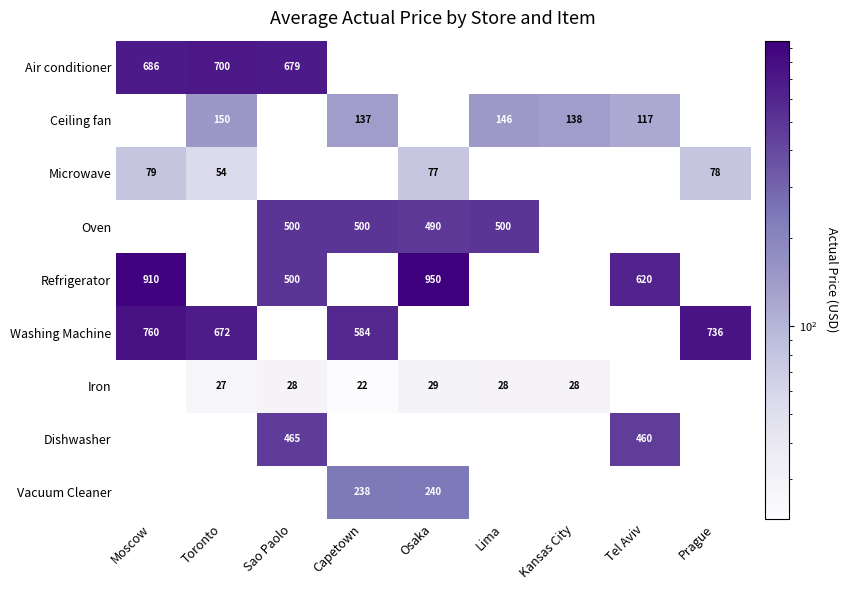

The Ceiling fan series shows 150 at Toronto. True or false?

True